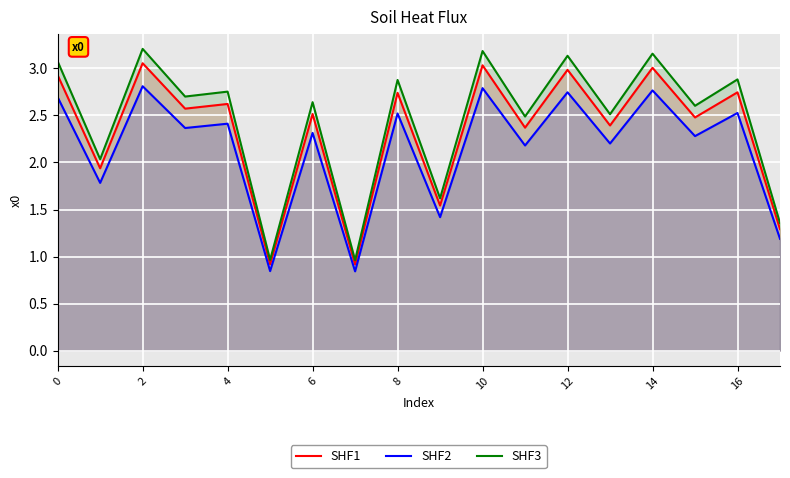

True or false: SHF2 and SHF3 cross at least once.

False